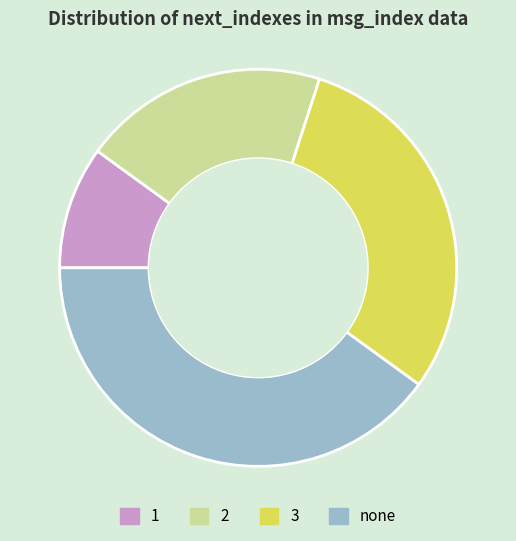

Is it true that 2 is 28% of the pie?

False